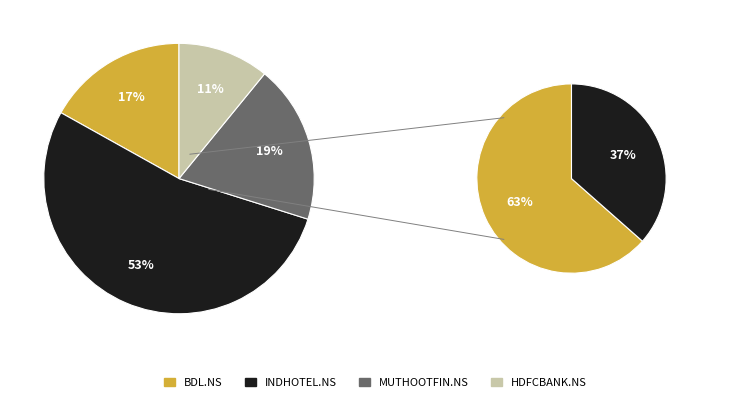

Is it true that INDHOTEL.NS is 53% of the pie?

True